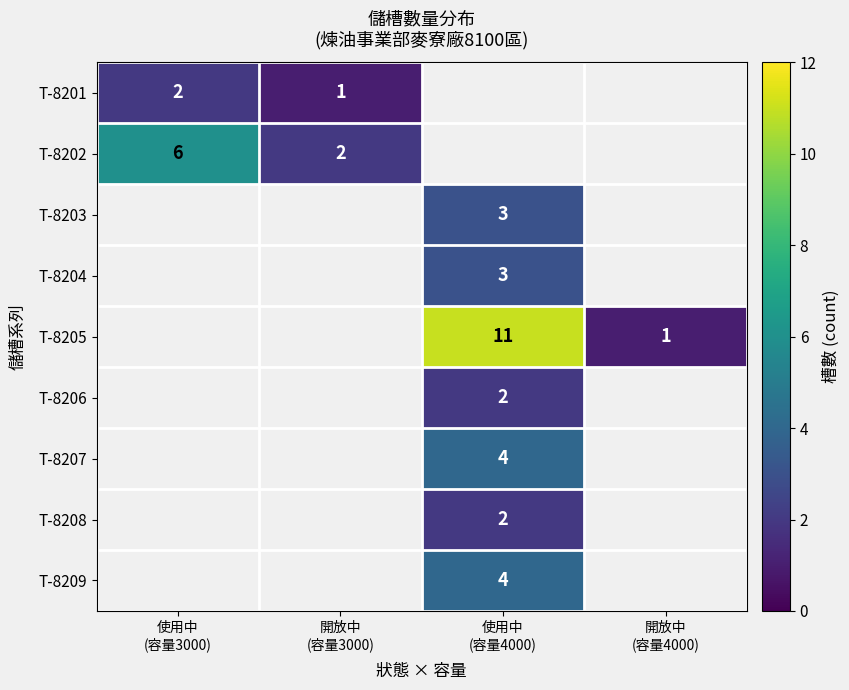

How many positive values does the T-8201 series have?

2